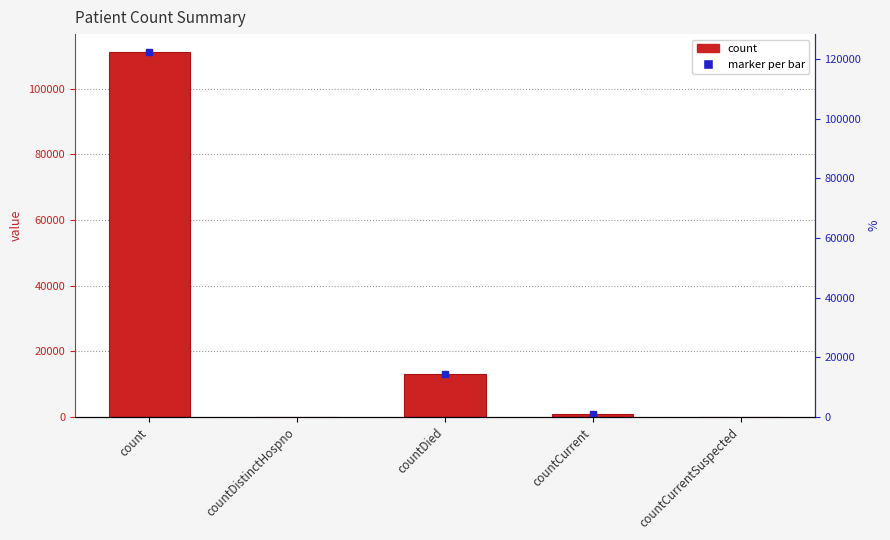

Which category has the highest value across all series?

count